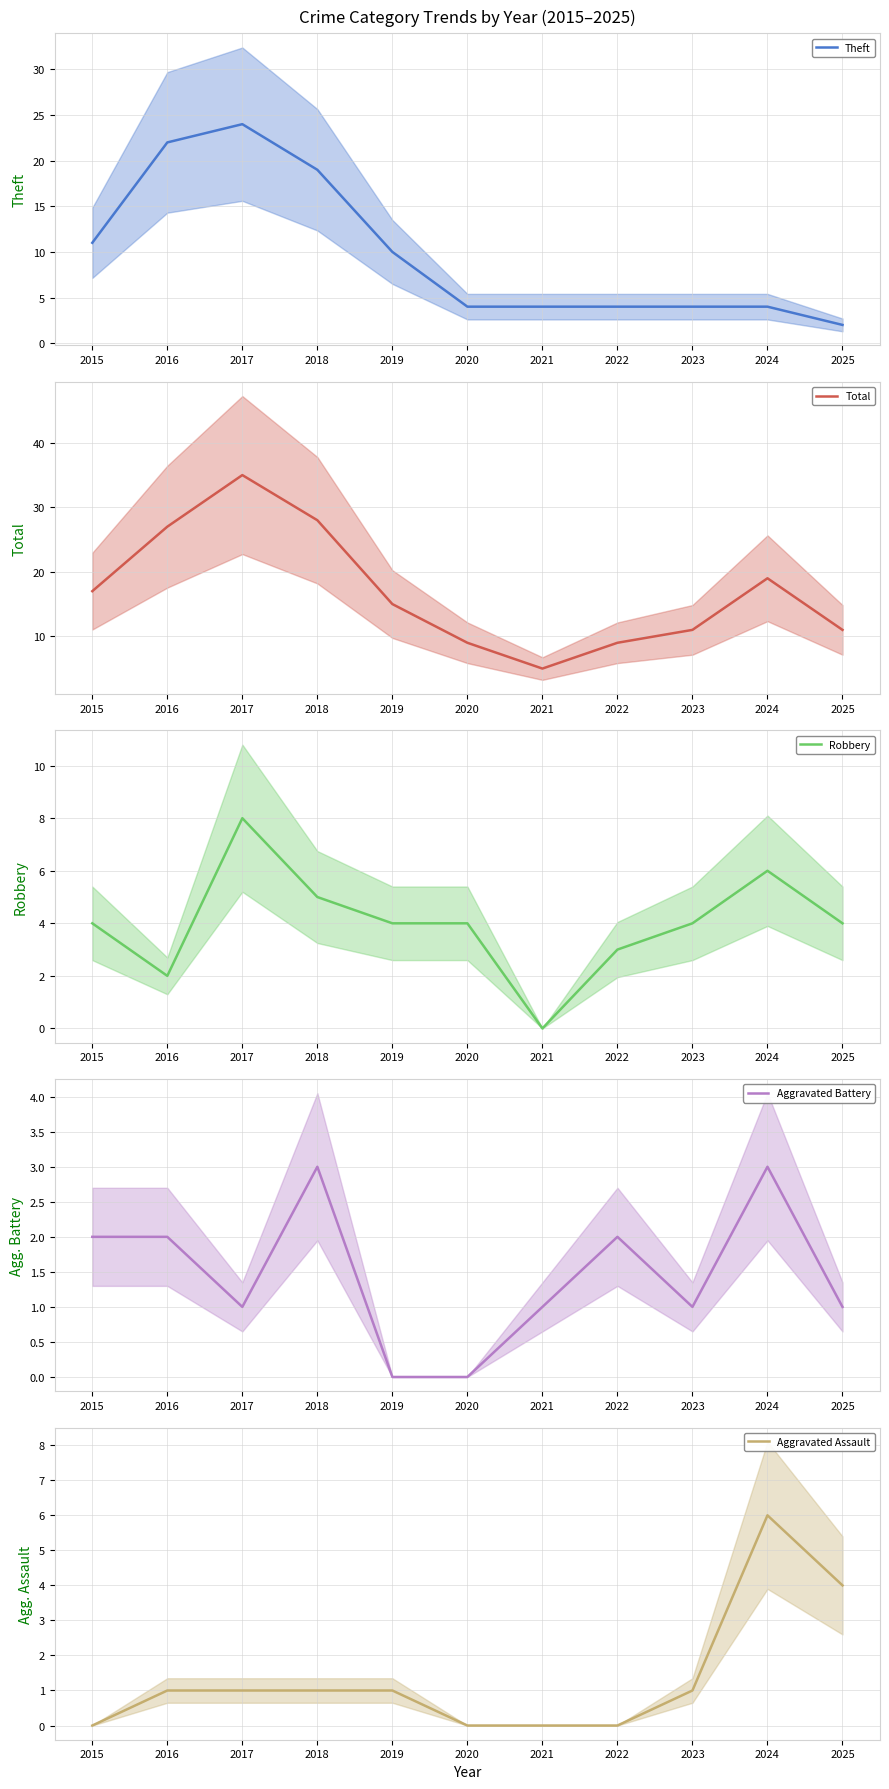

True or false: Aggravated Battery has more than 2 interior local peaks.

True